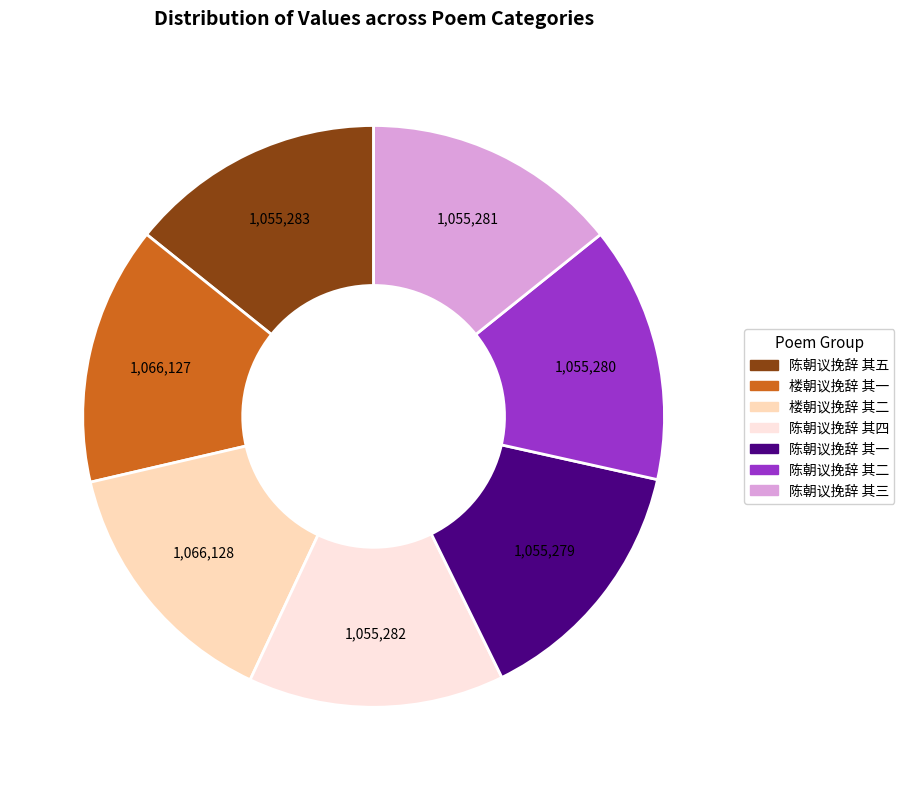

Does 陈朝议挽辞 其一 represent more than half of the total?

No